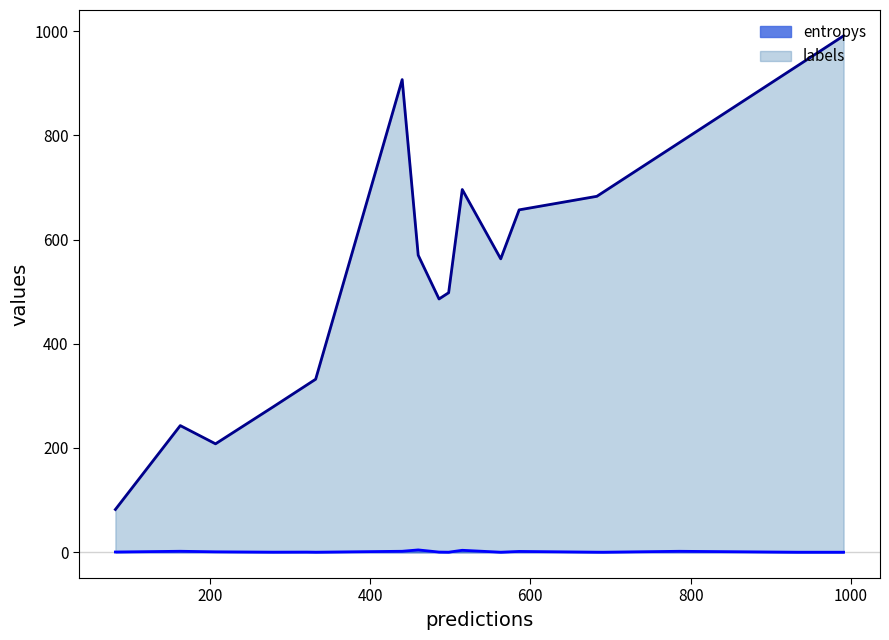

What is the value of the entropys point at the 3rd from the left?

0.1